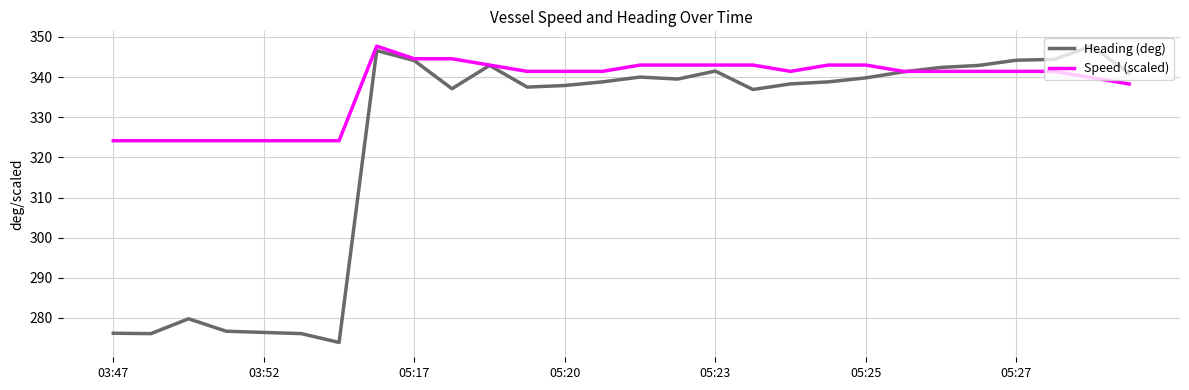

Which series has the widest spread of values?

Heading (deg)